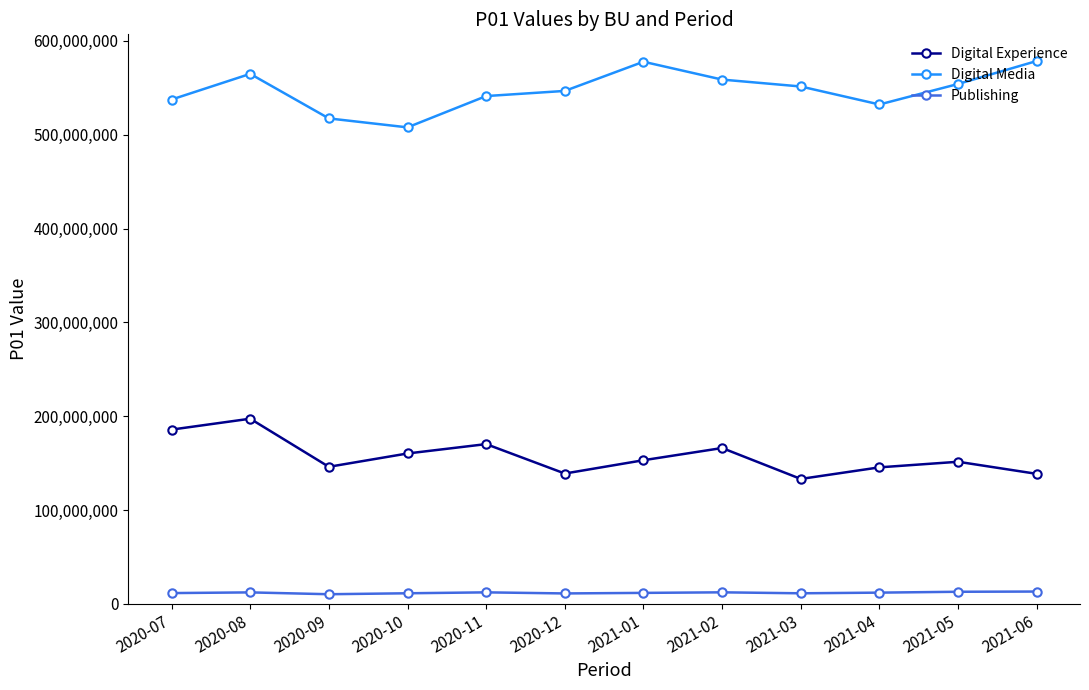

Does the chart display data point markers on the line(s)?

Yes